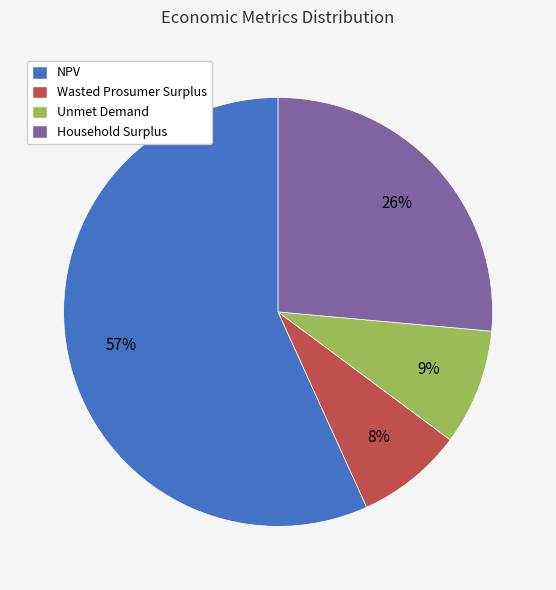

How many segments does this pie chart have?

4